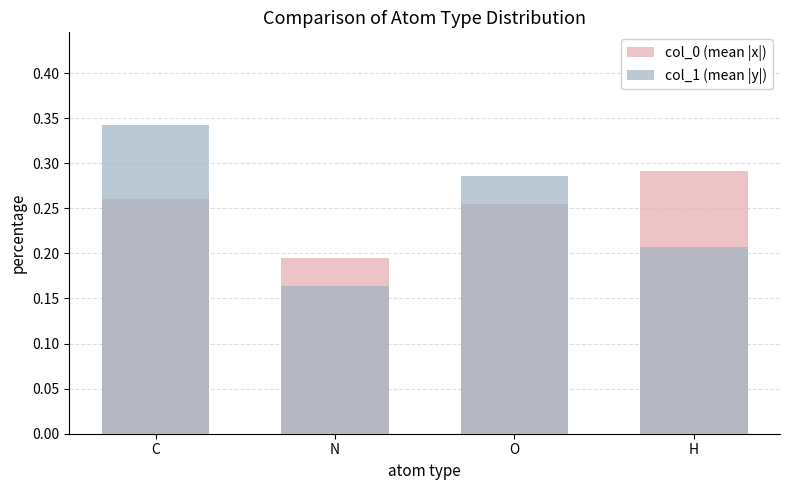

The value of col_0 (mean |x|) at N is 0.2. True or false?

True